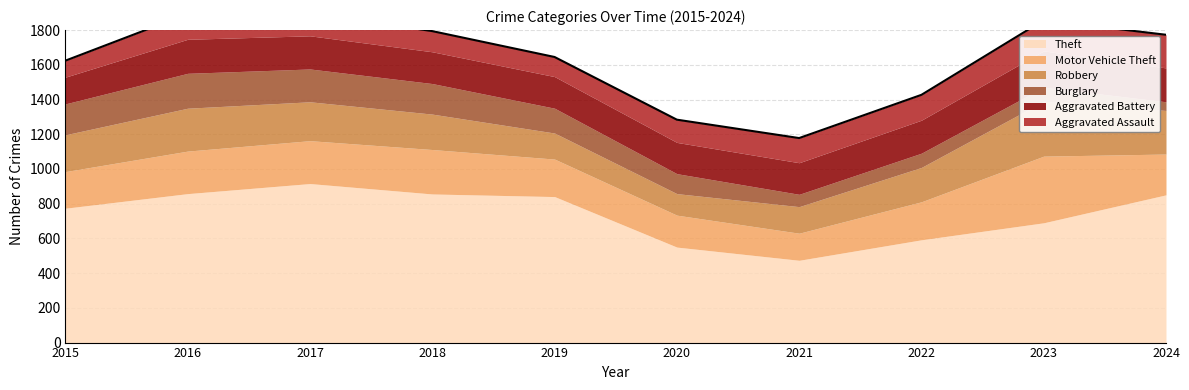

Is the value of Burglary at 2016 greater than the value of Aggravated Assault at 2018?

Yes